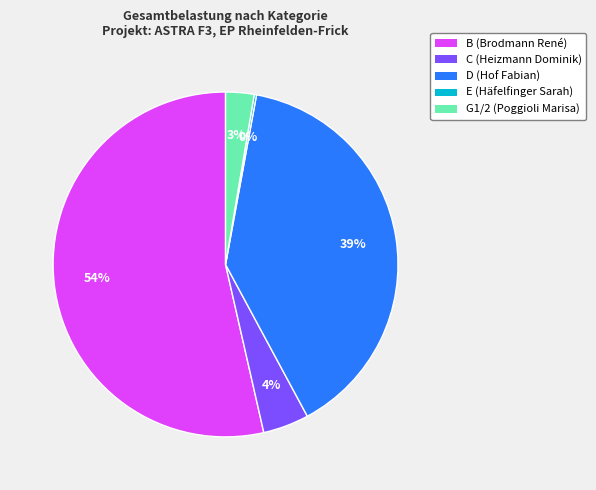

To the nearest percent, what is the combined percentage of G1/2 (Poggioli Marisa) and C (Heizmann Dominik)?

7%